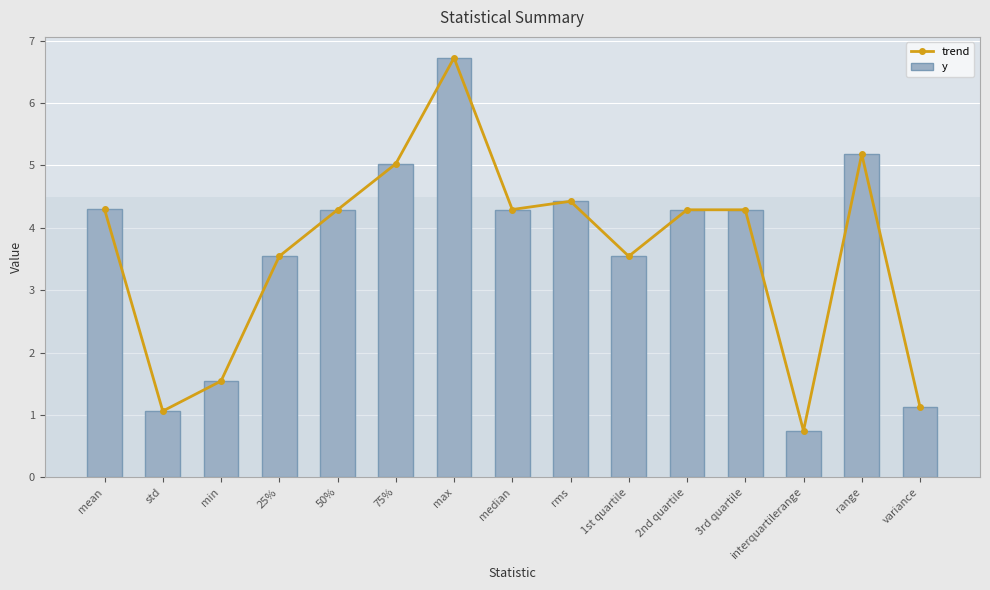

What is the label of the 5th bar from the right?

2nd quartile